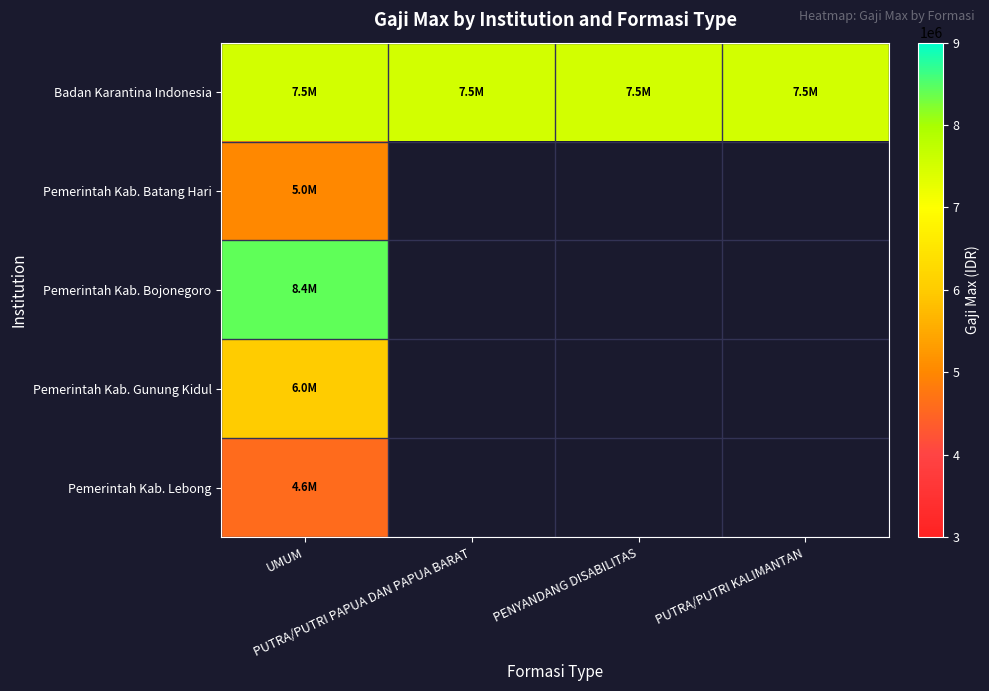

At UMUM, list the series in order from largest to smallest.

Pemerintah Kab. Bojonegoro, Badan Karantina Indonesia, Pemerintah Kab. Gunung Kidul, Pemerintah Kab. Batang Hari, Pemerintah Kab. Lebong